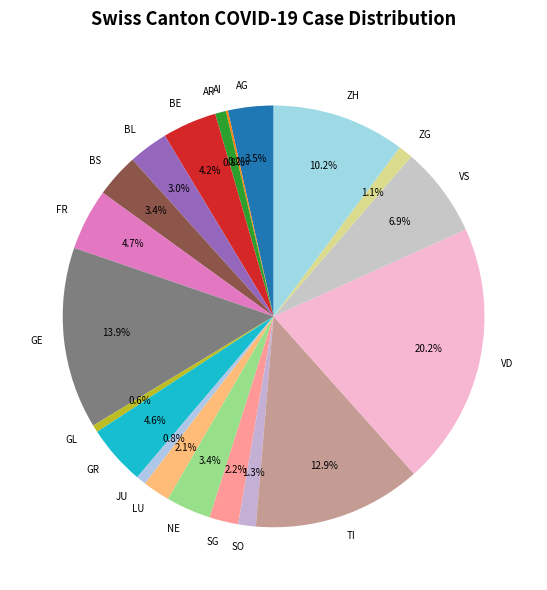

Is the sum of BE and TI greater than half?

No